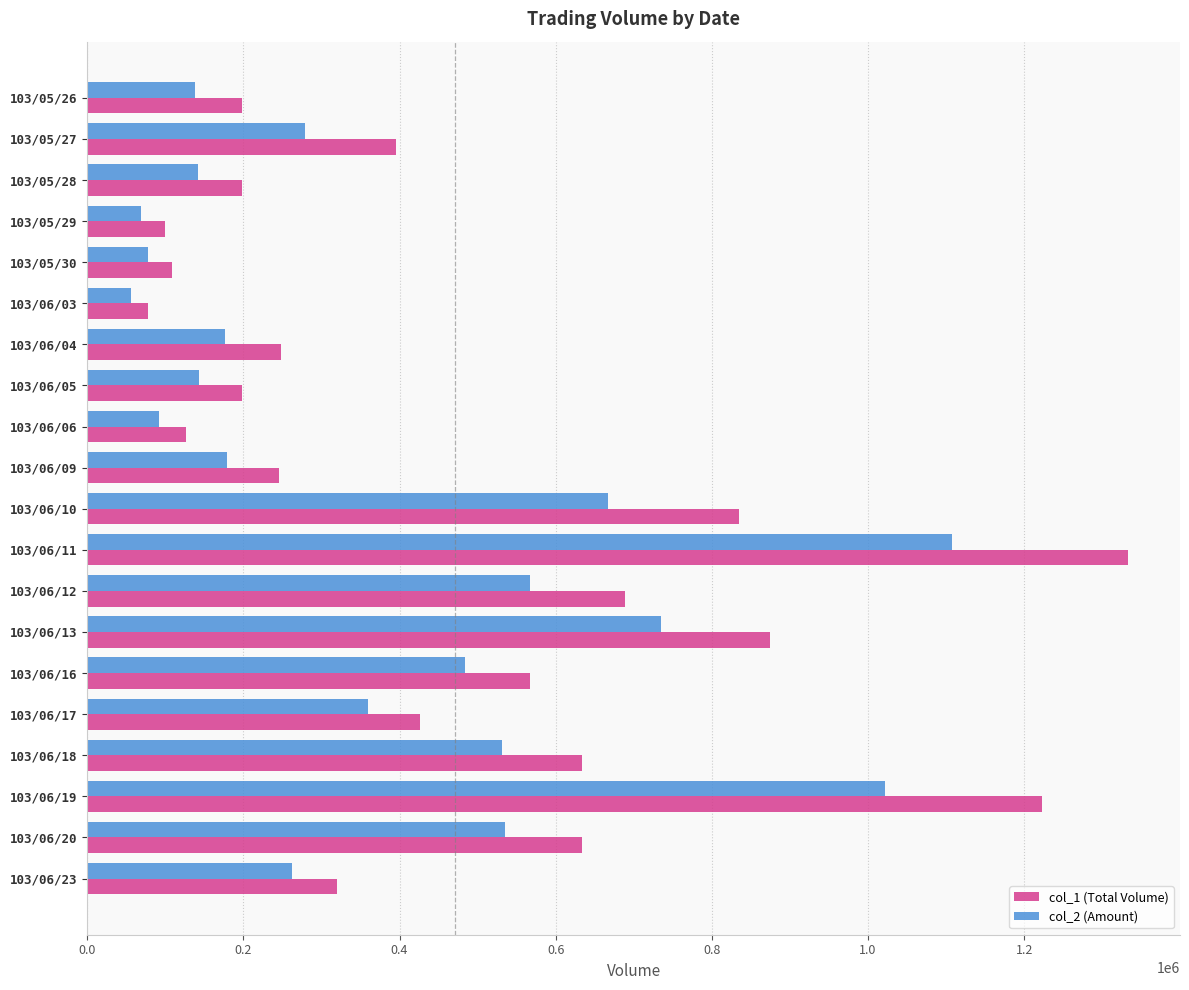

What is the sum of the col_1 (Total Volume) values at 103/06/12 and 103/06/09?

934000